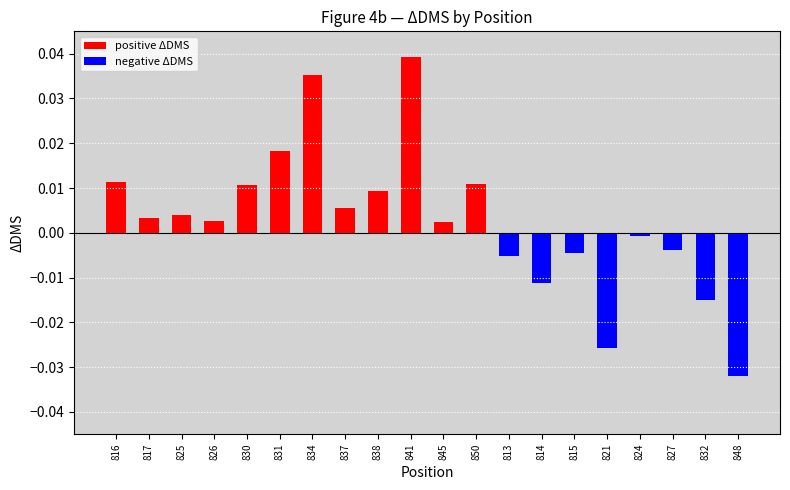

List the series in order of their overall mean, highest first.

positive_delta, negative_delta